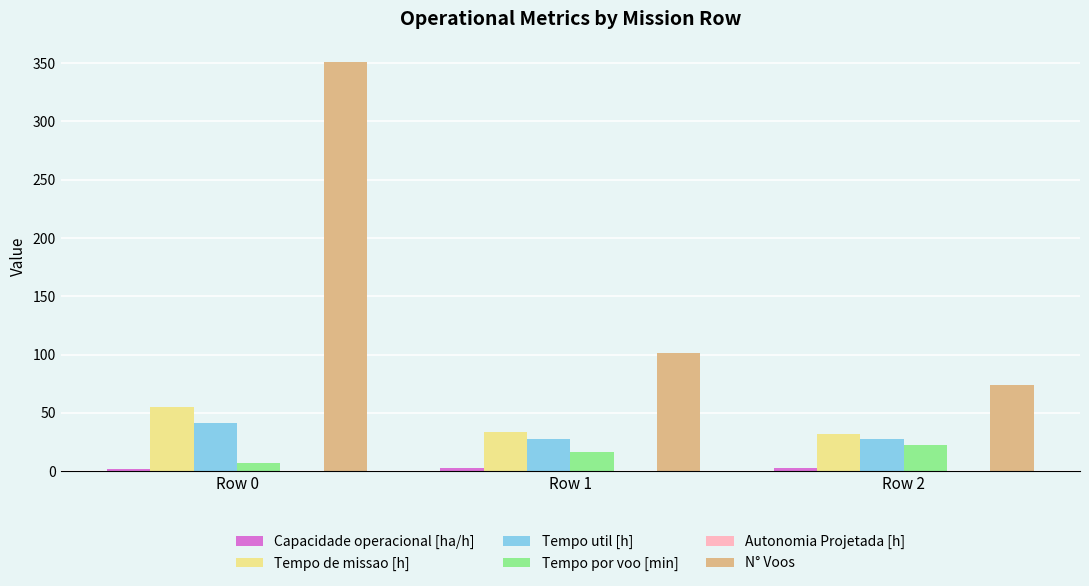

At which category does the chart reach its peak across all series?

Row 0